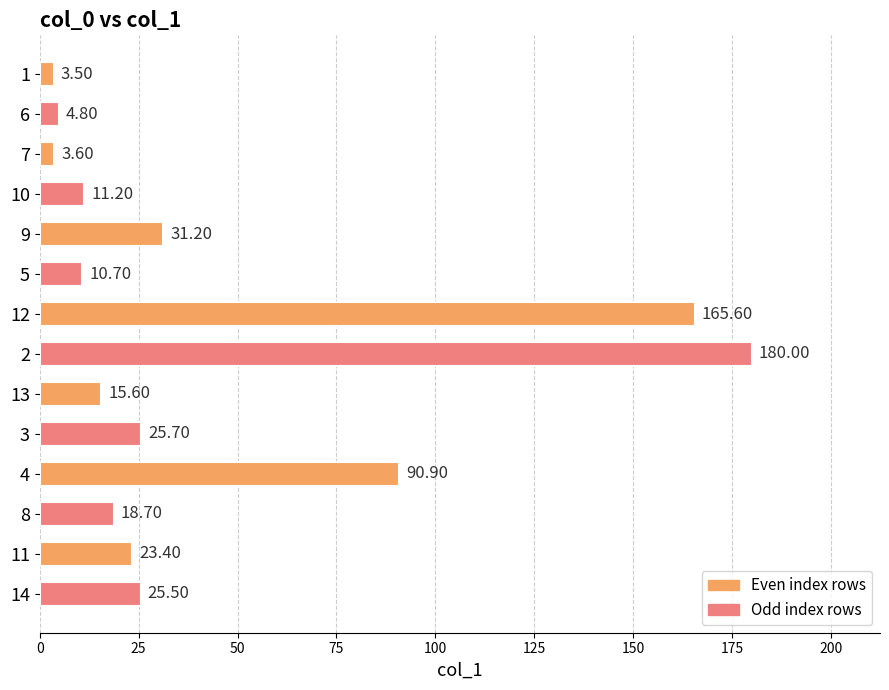

Which has a higher value, 4 or 1?

4